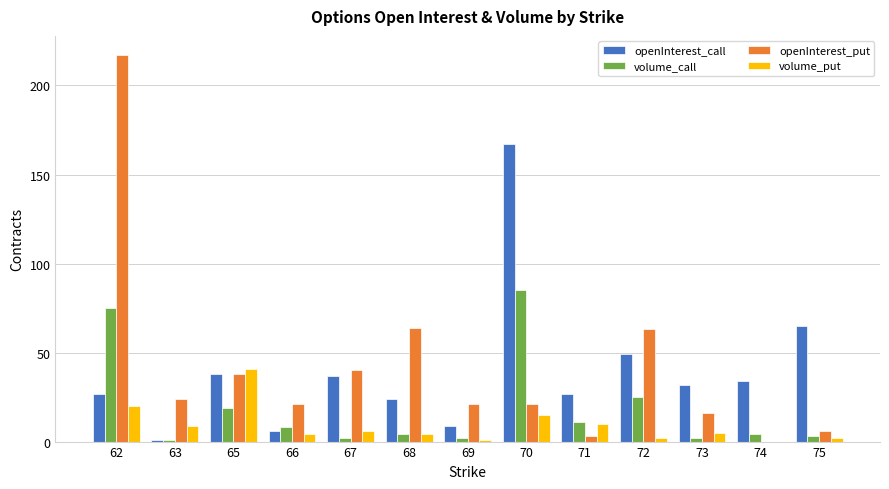

What is the sum of all volume_put values?

119